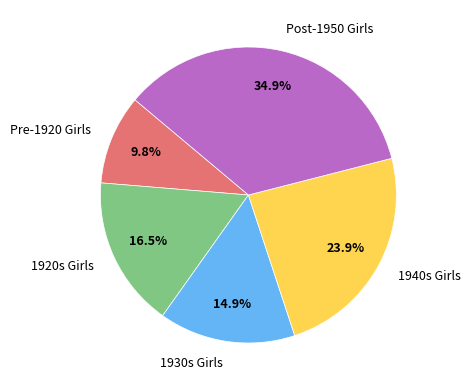

Which category has the smallest portion of the pie?

Pre-1920 Girls